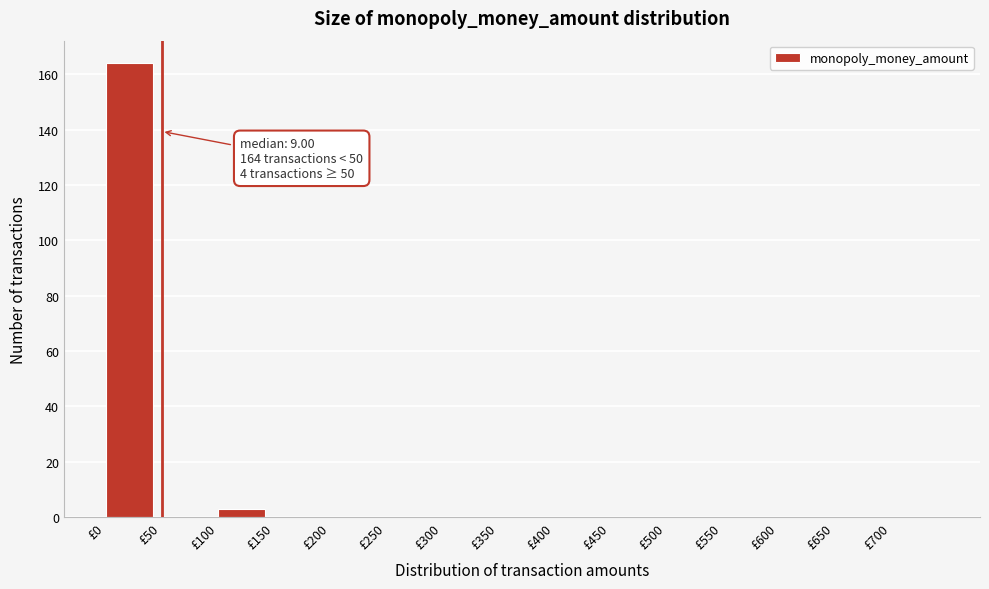

Over which range of the x-axis is the bar tallest?

0 to 50